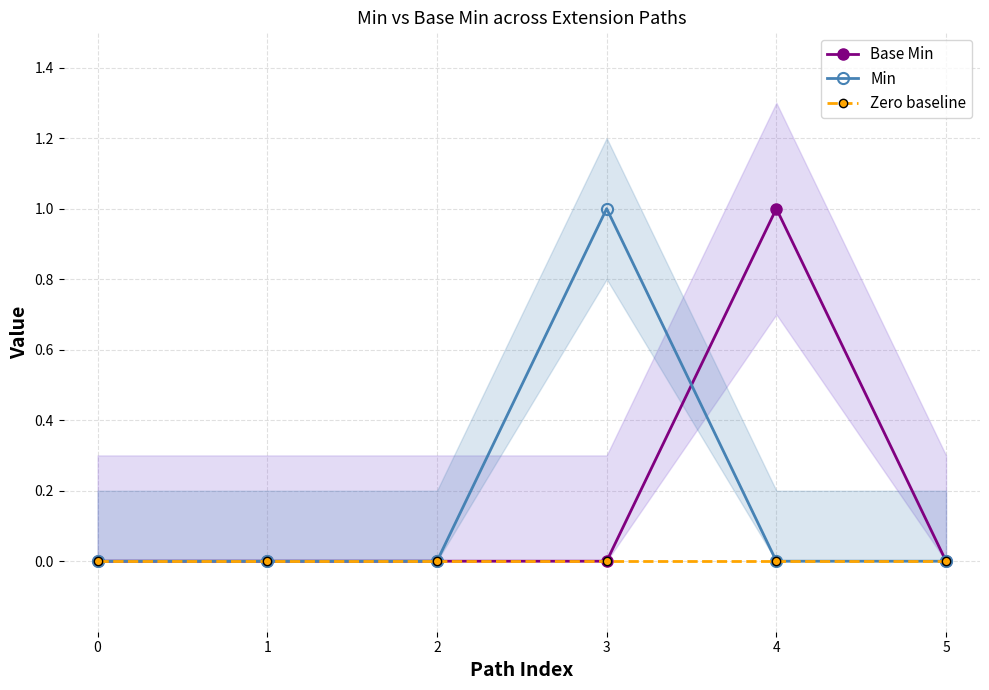

Which series has the largest total across all categories?

Base Min